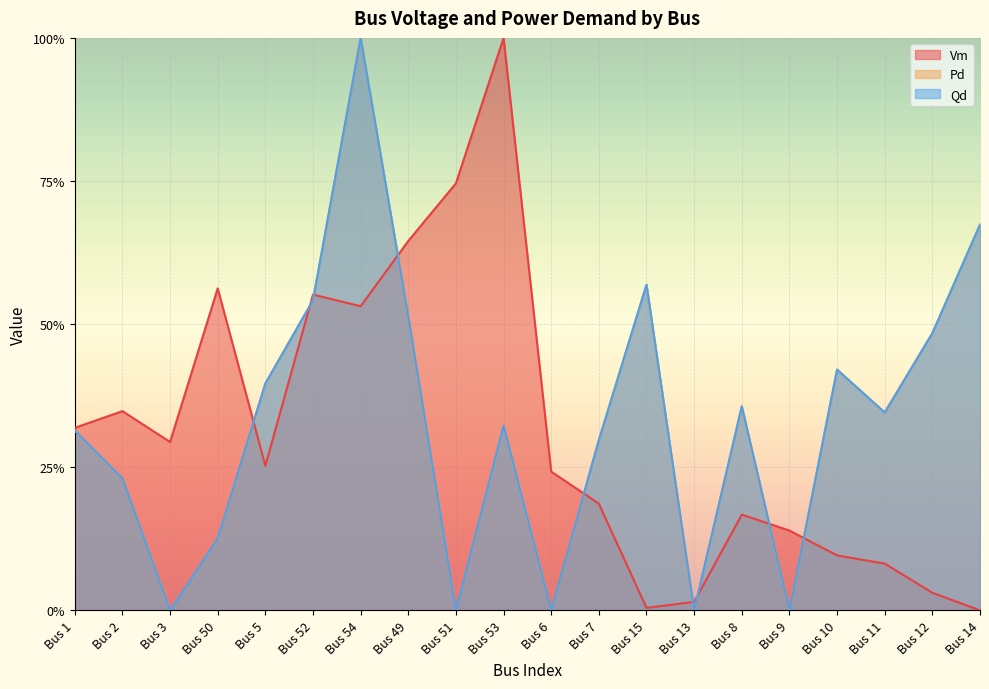

Is the value of Pd at Bus 14 greater than the value of Vm at Bus 52?

Yes